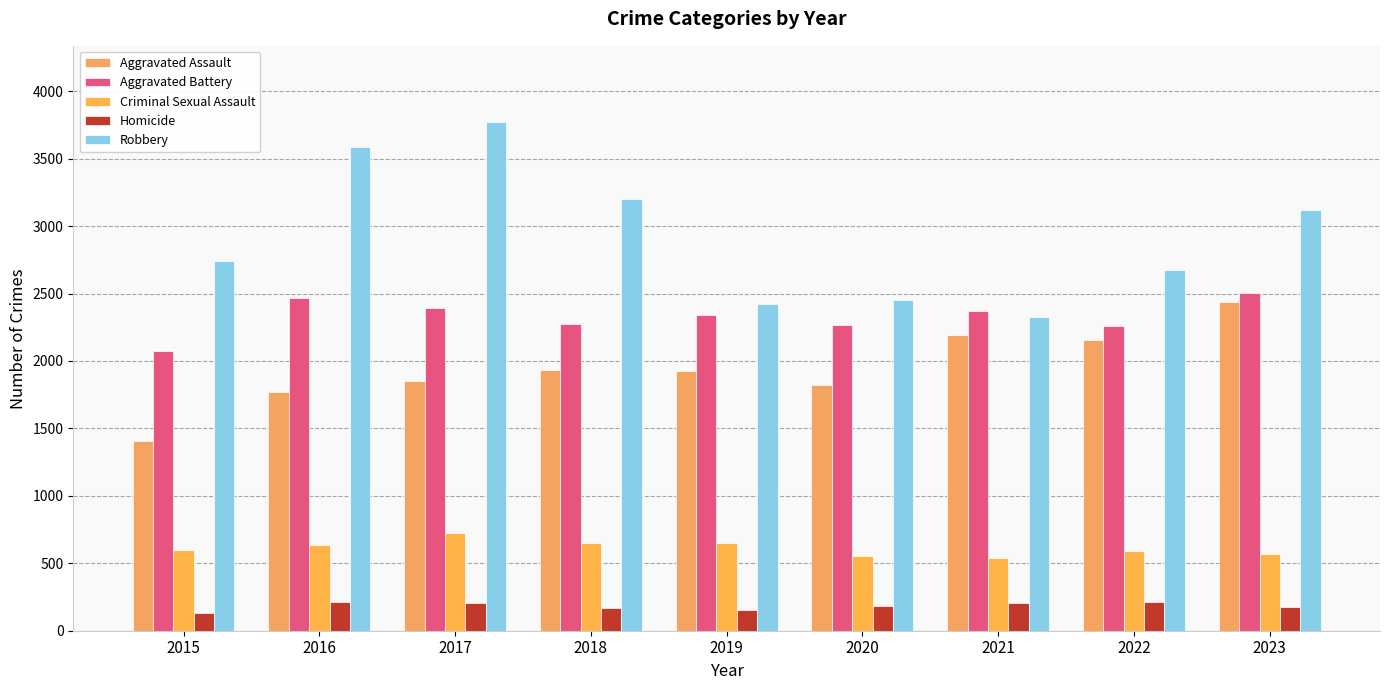

What is the value of the Aggravated Assault bar at the 6th from the left?

1825